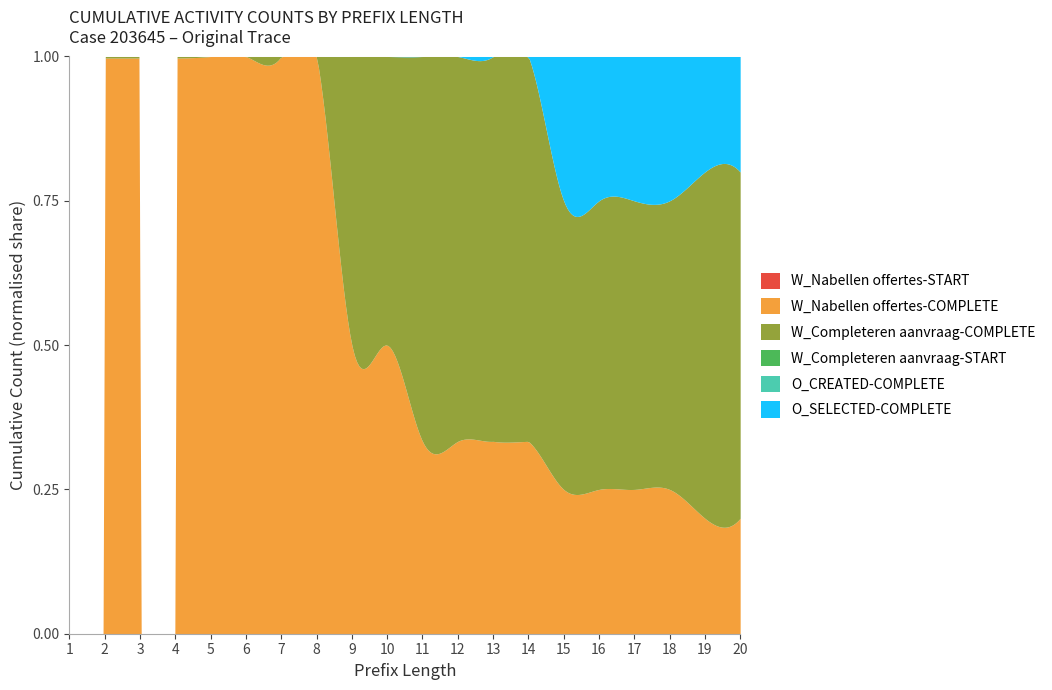

What are all the series names shown in the legend?

W_Nabellen offertes-START, W_Nabellen offertes-COMPLETE, W_Completeren aanvraag-COMPLETE, W_Completeren aanvraag-START, O_CREATED-COMPLETE, O_SELECTED-COMPLETE